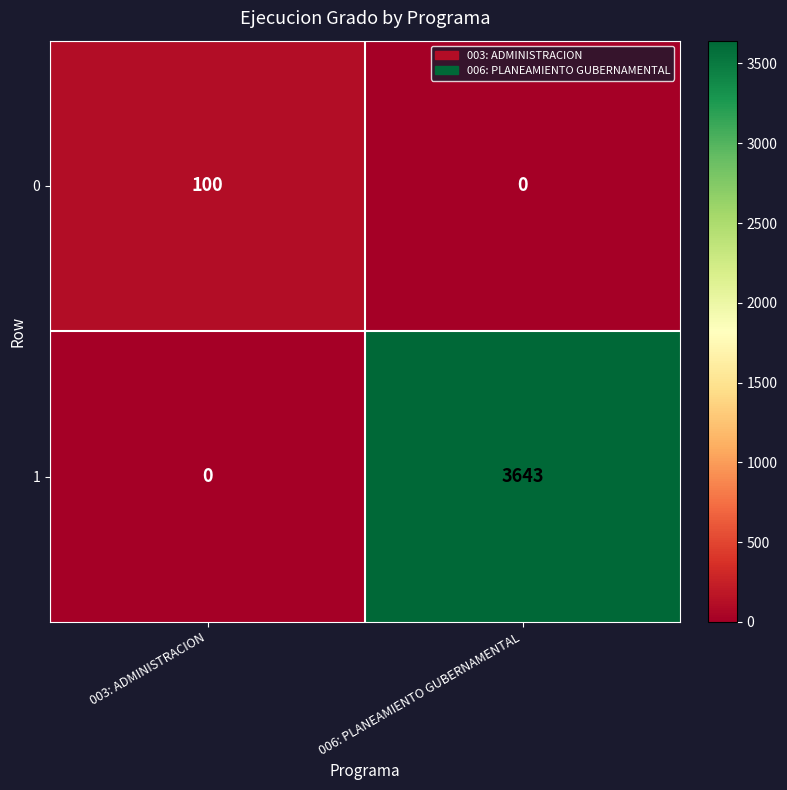

Rank the series by their average value, from highest to lowest.

1, 0